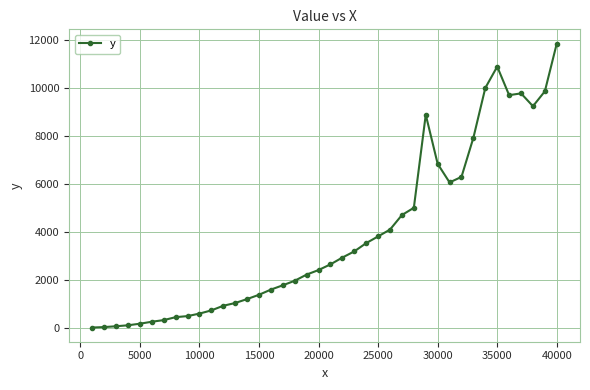

What is the difference between the maximum and minimum values?

11828